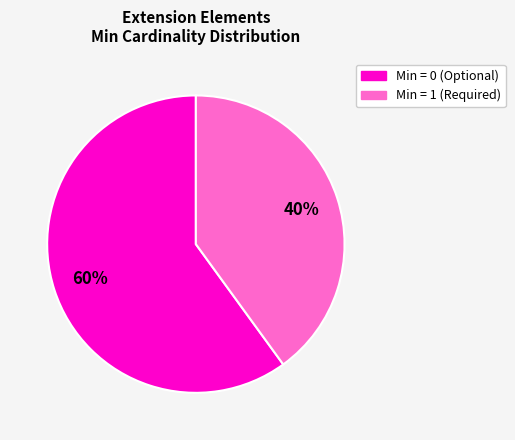

To the nearest percent, what is the difference between the largest and smallest slice percentages?

20%